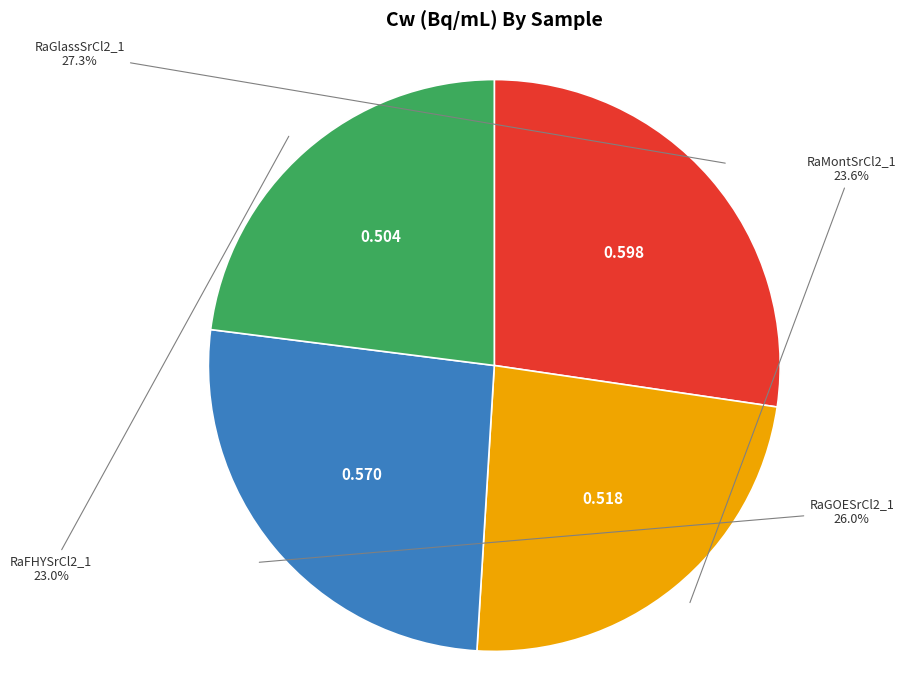

Does any single category account for the majority?

No